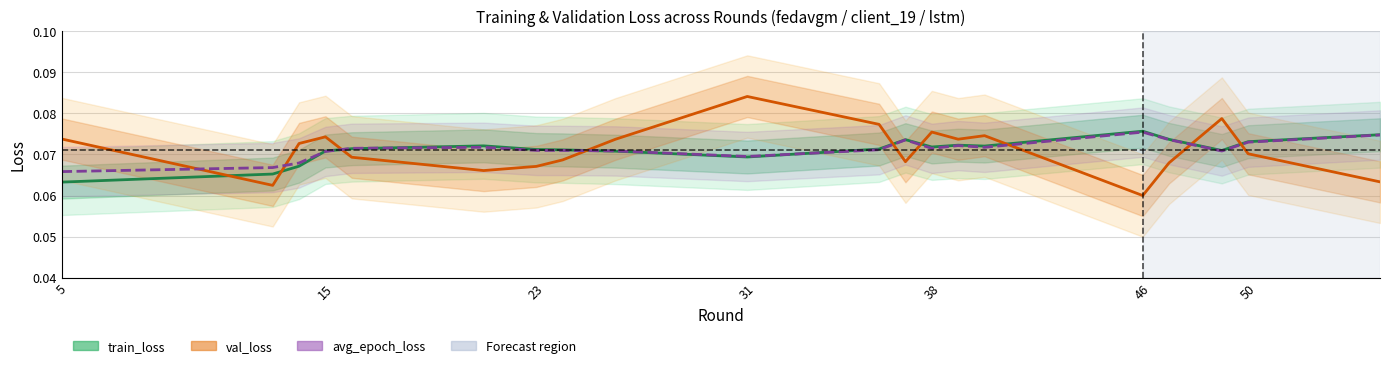

Is this an area chart (filled region under the line)?

No